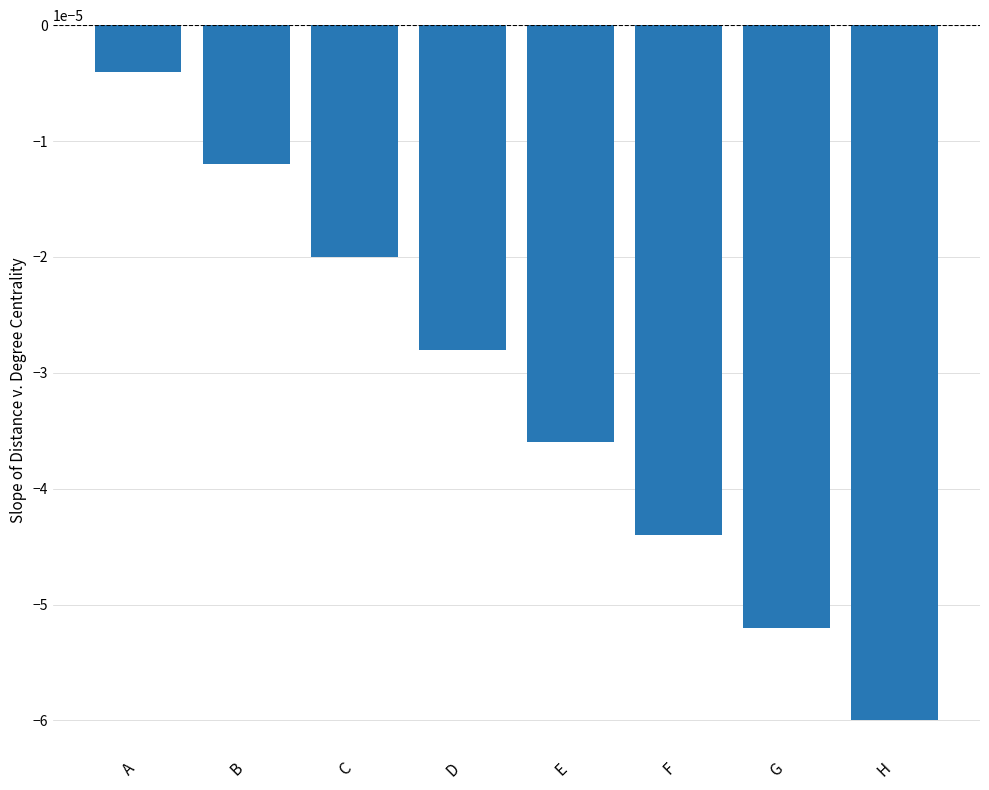

Which label corresponds to the largest value in the chart?

A